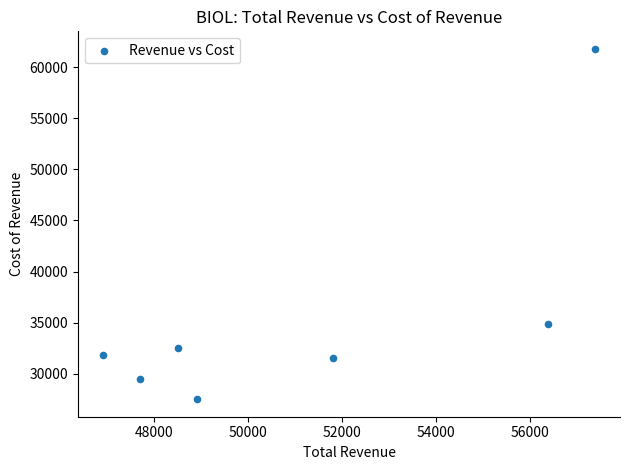

What Y value in the scatter plot is closest to 44650?

34900